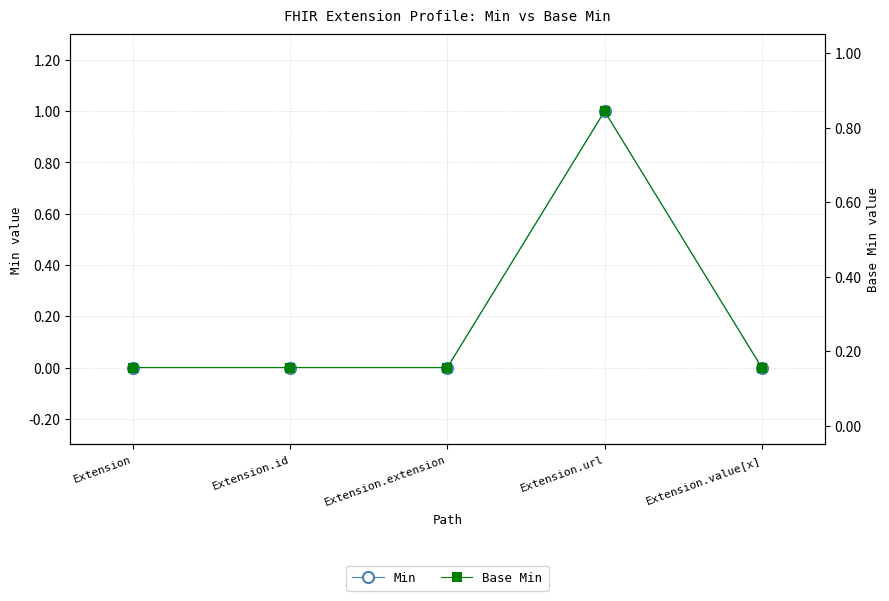

How many Base Min values are between 0 and 1?

5